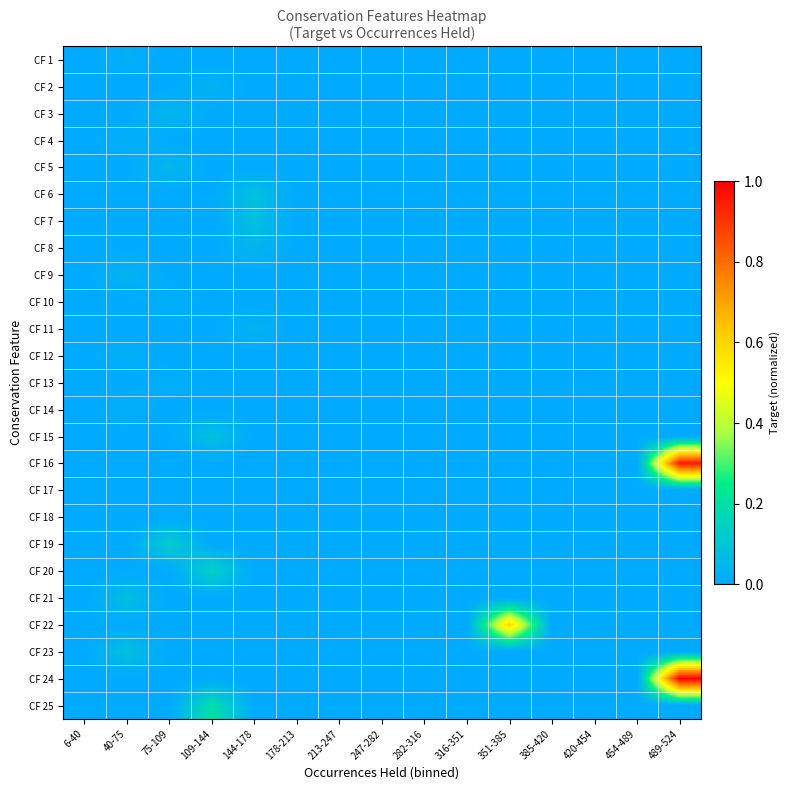

Between 454-489 and 144-178, which is larger?

454-489